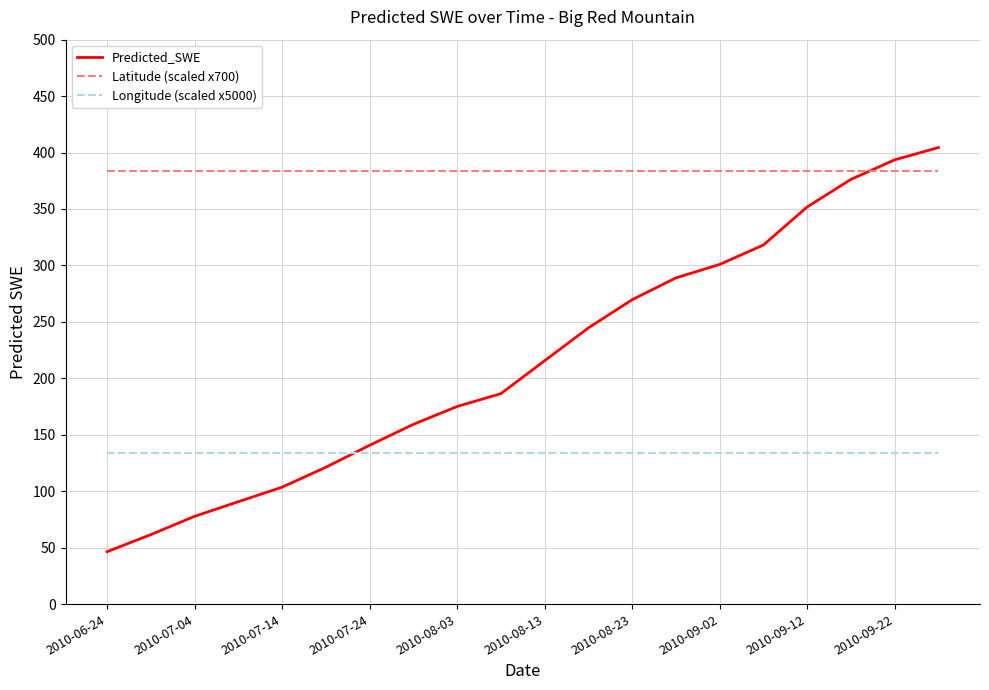

Rank the series by their maximum value, from highest to lowest.

Predicted_SWE, Latitude (scaled x700), Longitude (scaled x5000)